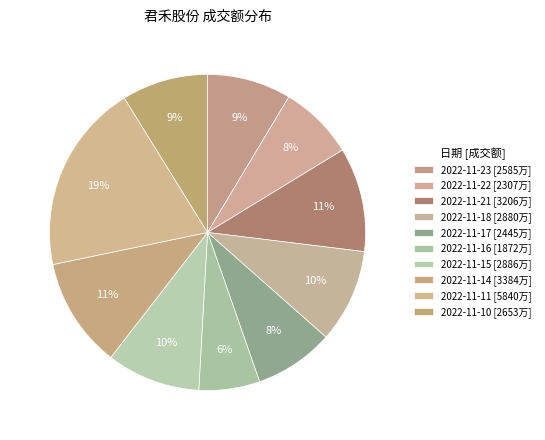

Count the number of slices in the pie.

10